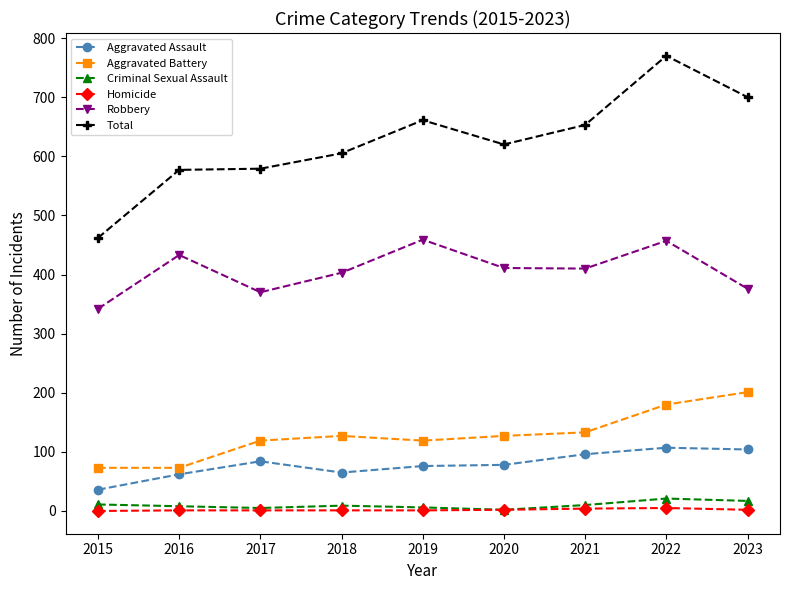

What is the total value across all series at 2020?

1240